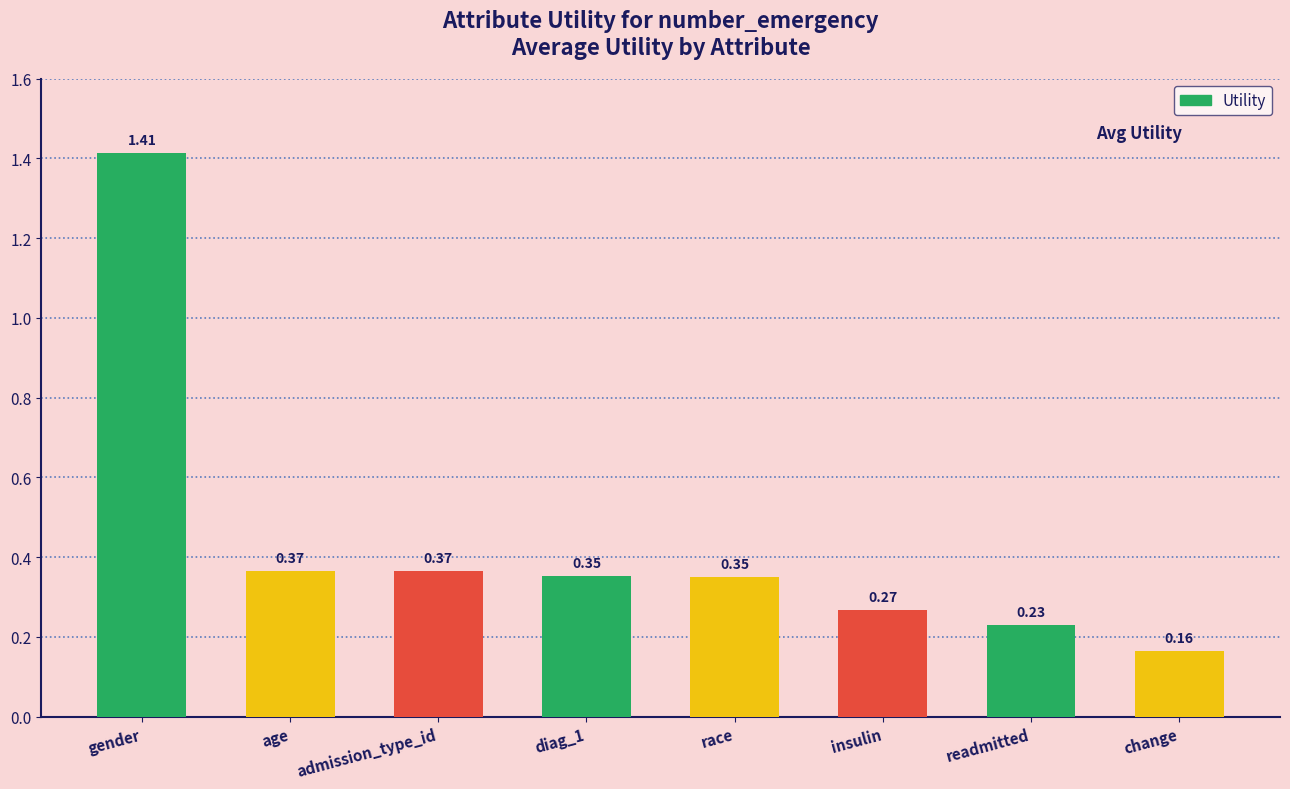

Which label corresponds to the largest value in the chart?

gender